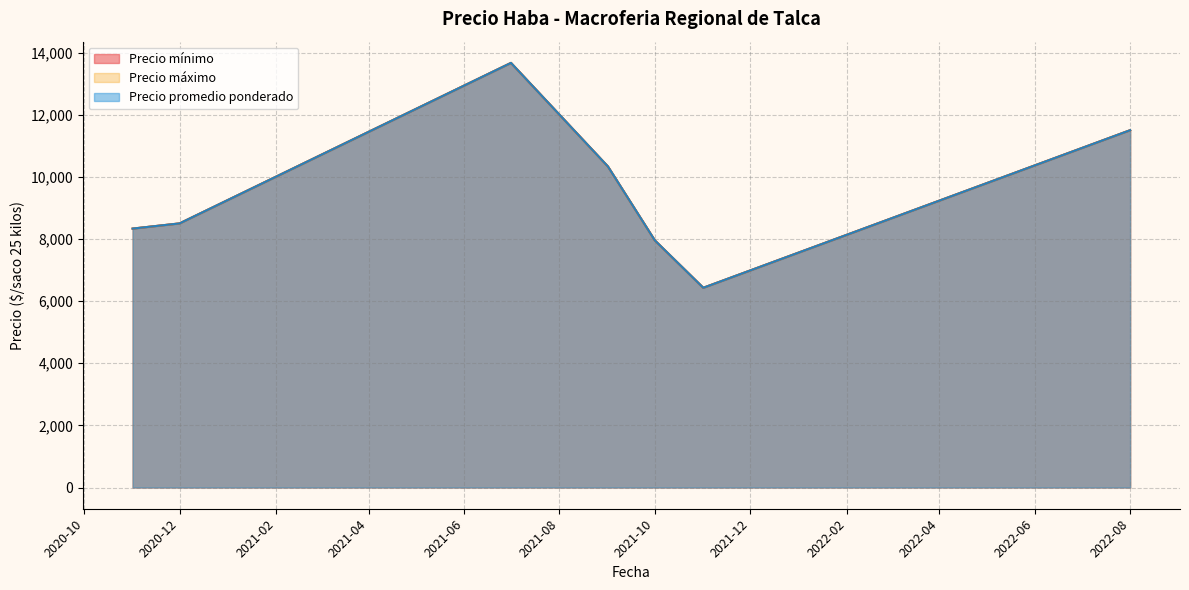

The value of Precio máximo at 2021-09-07 is 10000. True or false?

True